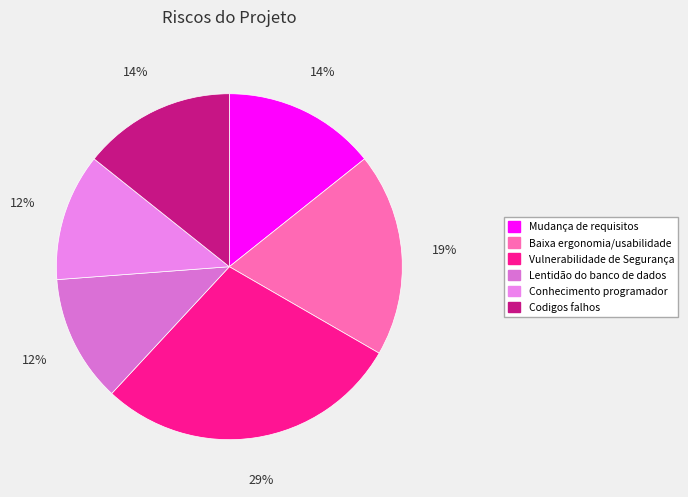

Count the number of slices in the pie.

6